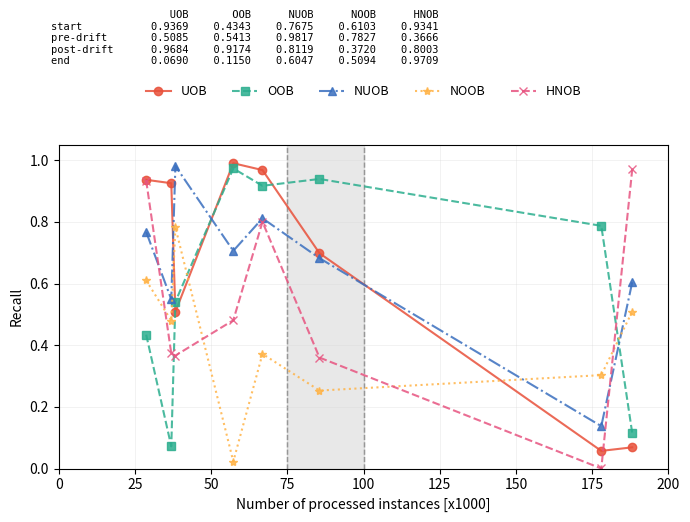

Which series has the largest total across all categories?

NUOB